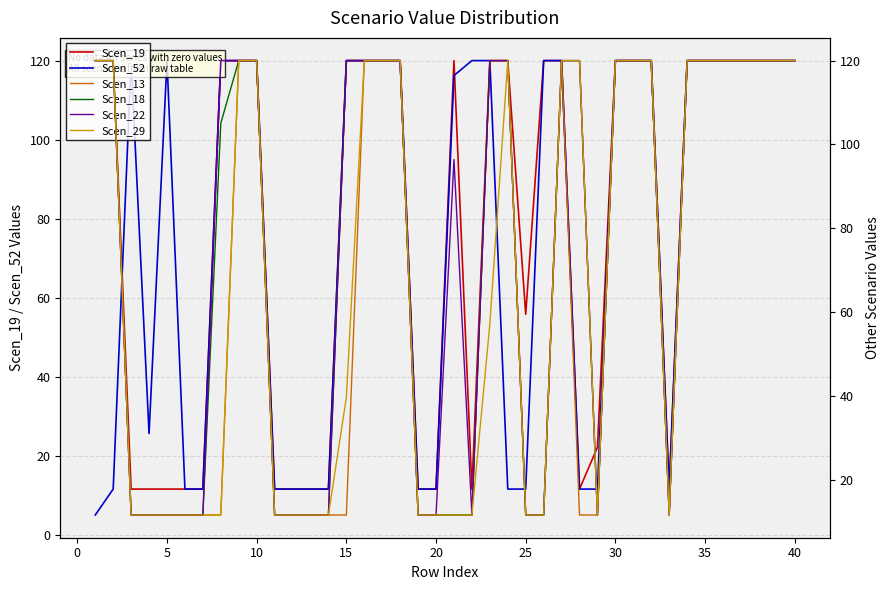

What is the lowest value of the Scen_52 series?

5.0